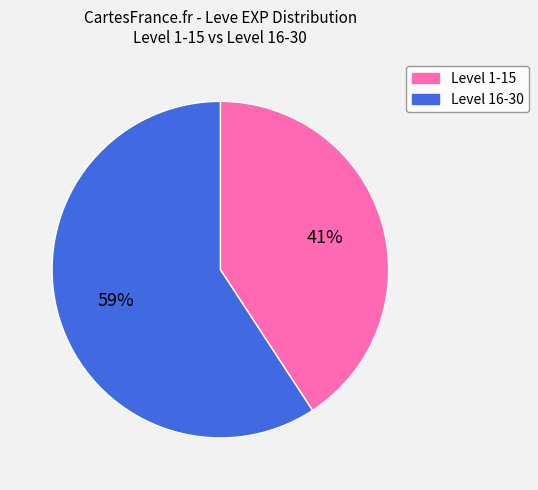

Between Level 16-30 and Level 1-15, which is larger?

Level 16-30